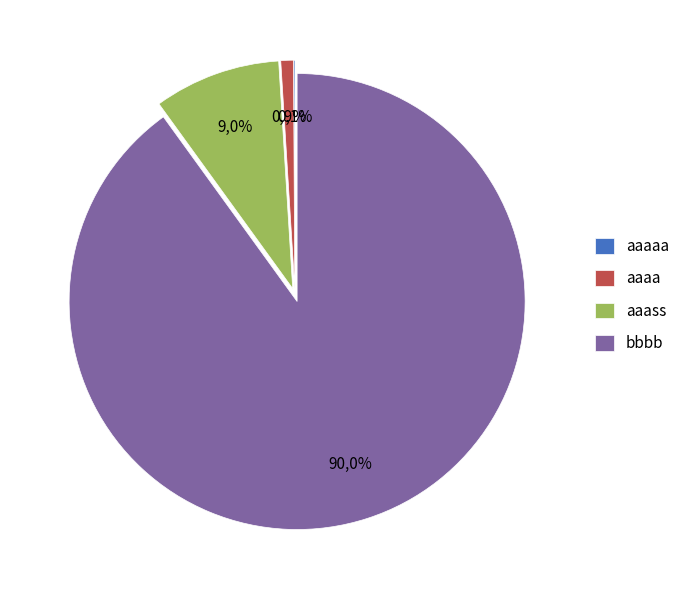

What percentage do aaass and aaaa together represent?

9.9%